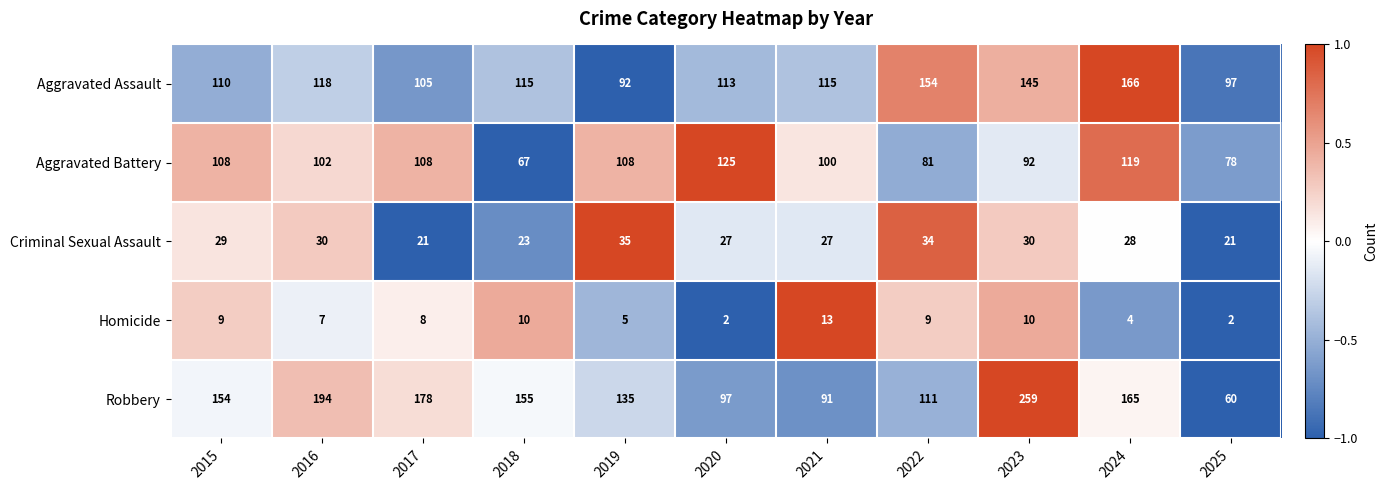

What is the difference between the maximum and minimum values in the Homicide series?

11